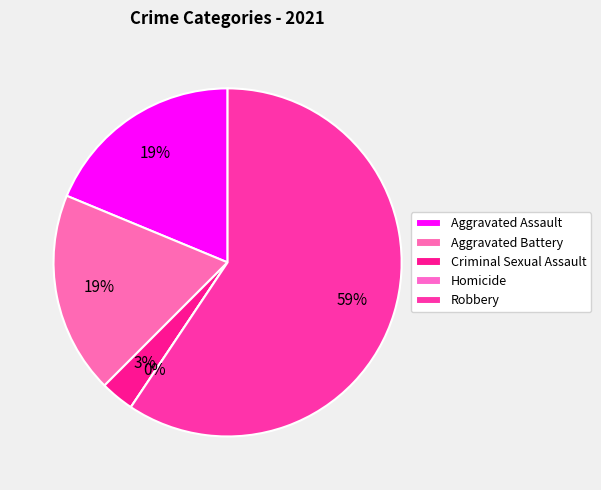

To the nearest percent, what portion does Aggravated Assault represent?

19%